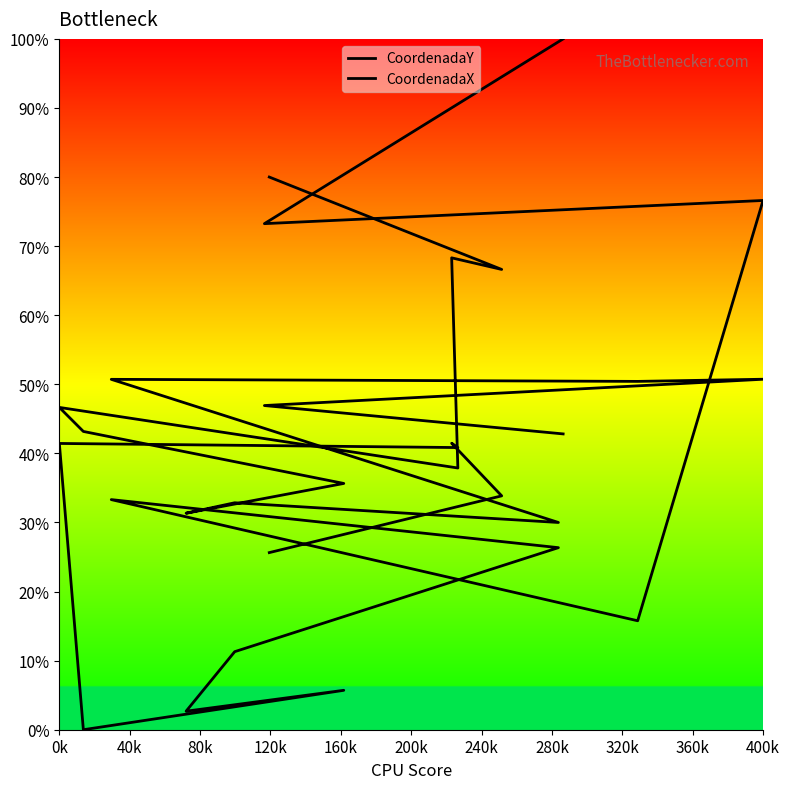

Rank the series by their maximum value, from lowest to highest.

CoordenadaX, CoordenadaY